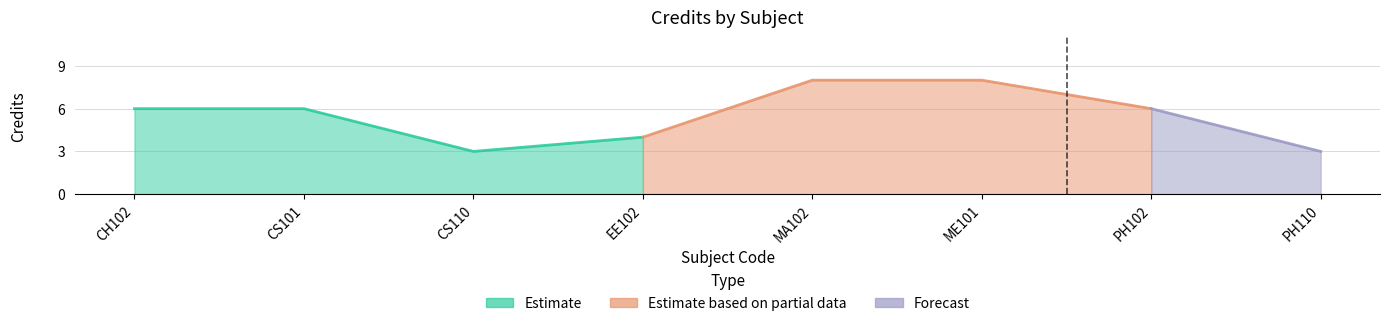

What position from the left is ME101?

6